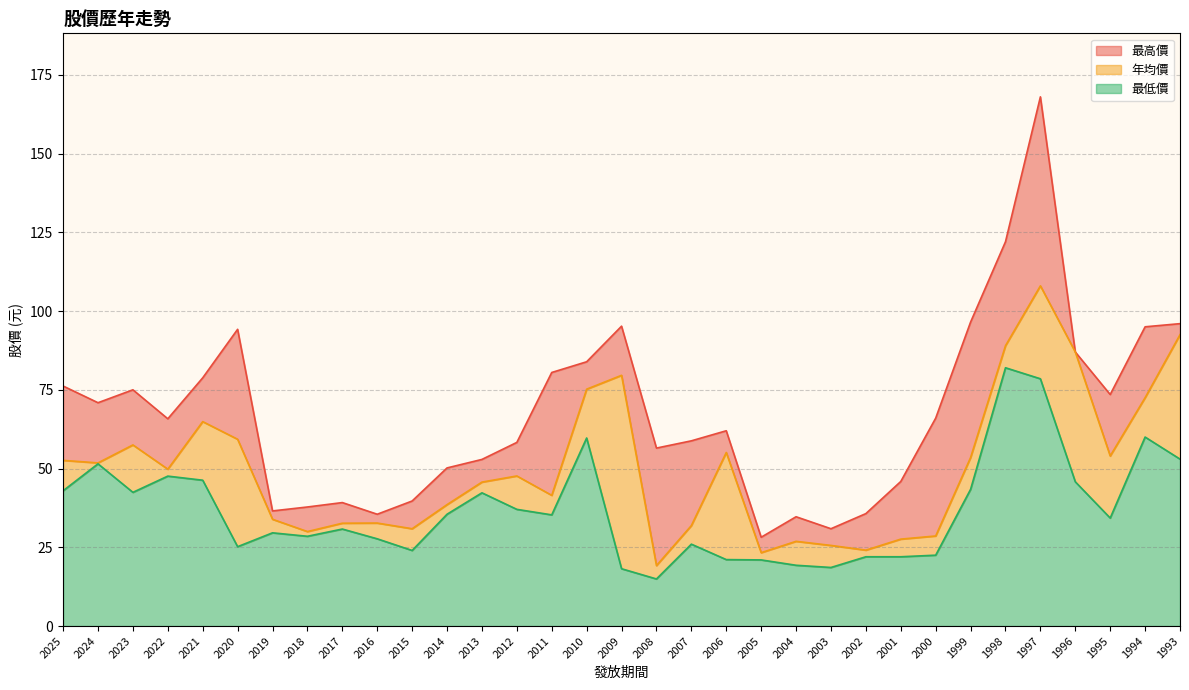

Which series has the largest total across all categories?

最高價